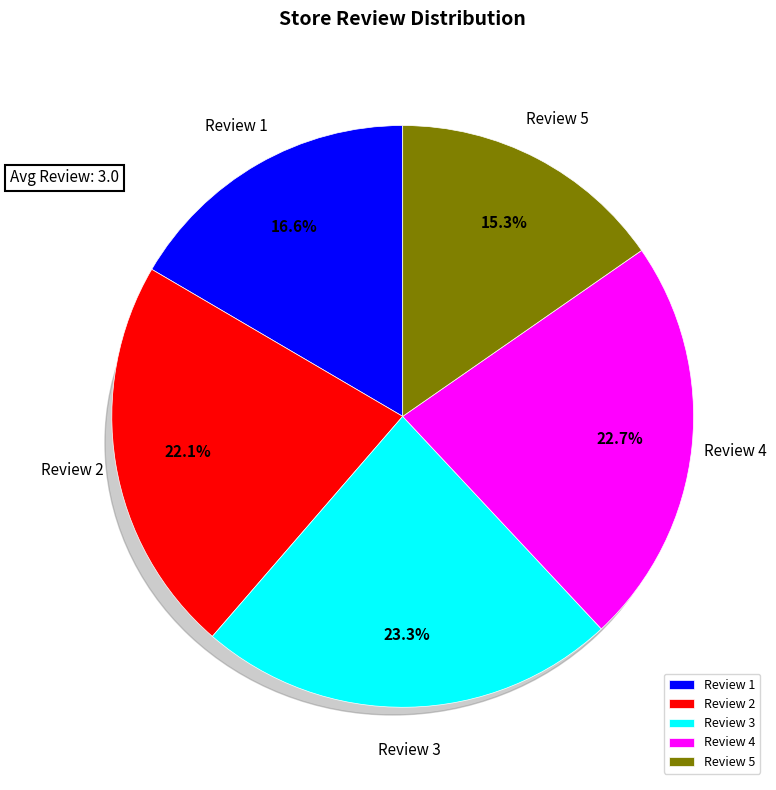

Which has a higher value, Review 3 or Review 1?

Review 3